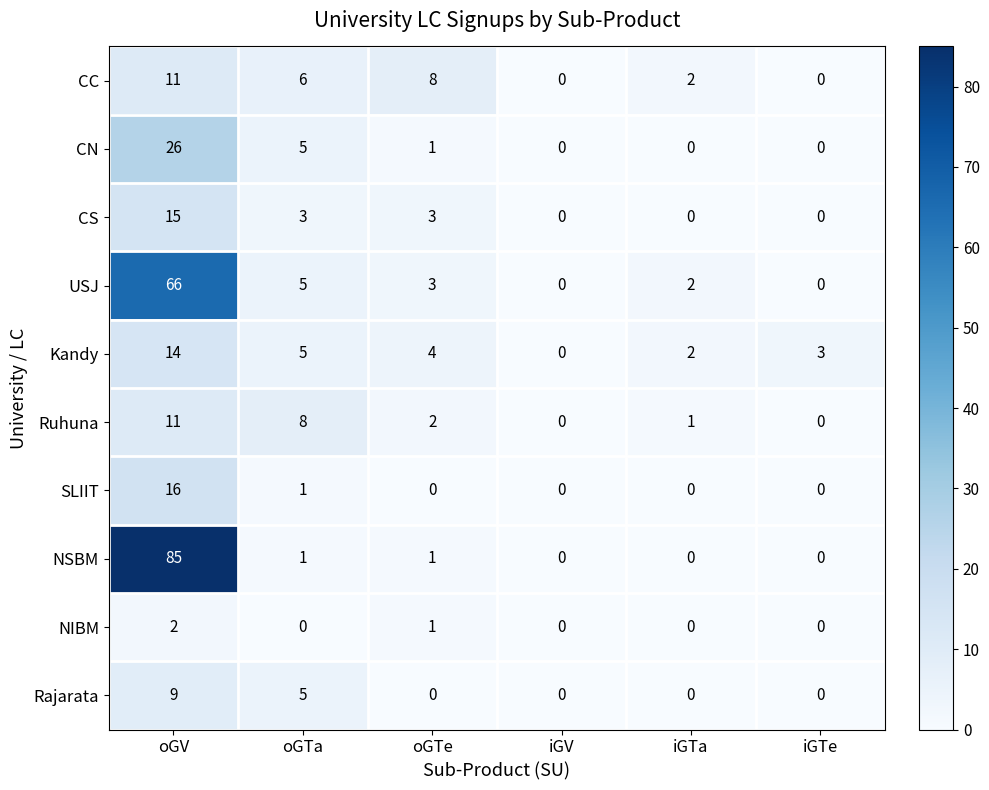

Which label corresponds to the largest value in the chart?

oGV